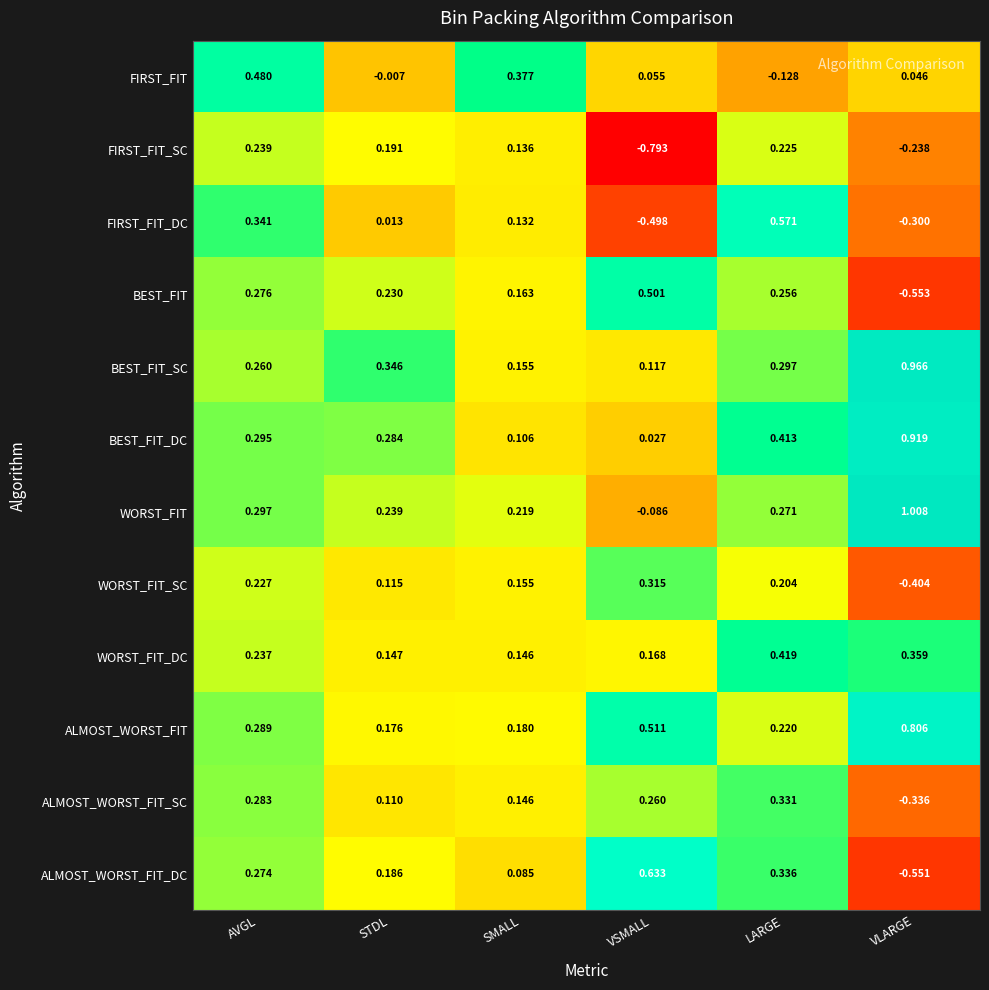

At how many categories does at least one series exceed 0?

6